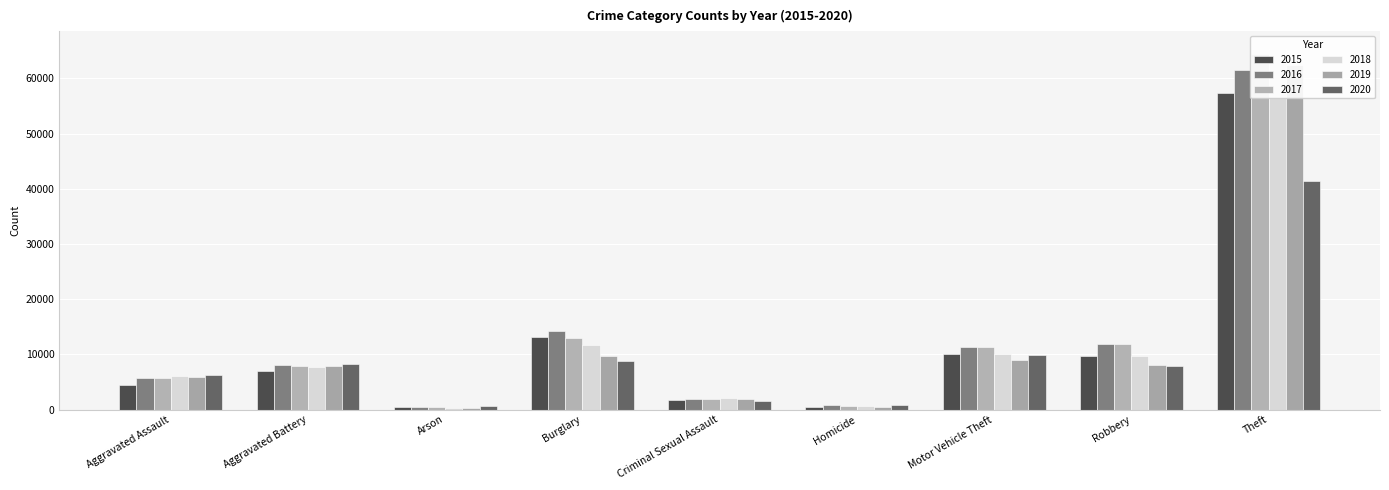

Reading left to right, transcribe all the data shown in this chart.

2015: 4480	7019	448	13184	1705	496	10068	9638	57351
2016: 5713	8086	515	14289	1855	786	11285	11960	61623
2017: 5793	7845	444	13001	1979	672	11380	11880	64386
2018: 6002	7735	373	11747	2040	588	9985	9681	65290
2019: 5841	7858	376	9638	1921	499	8978	7995	62496
2020: 6265	8321	588	8758	1493	787	9959	7855	41343